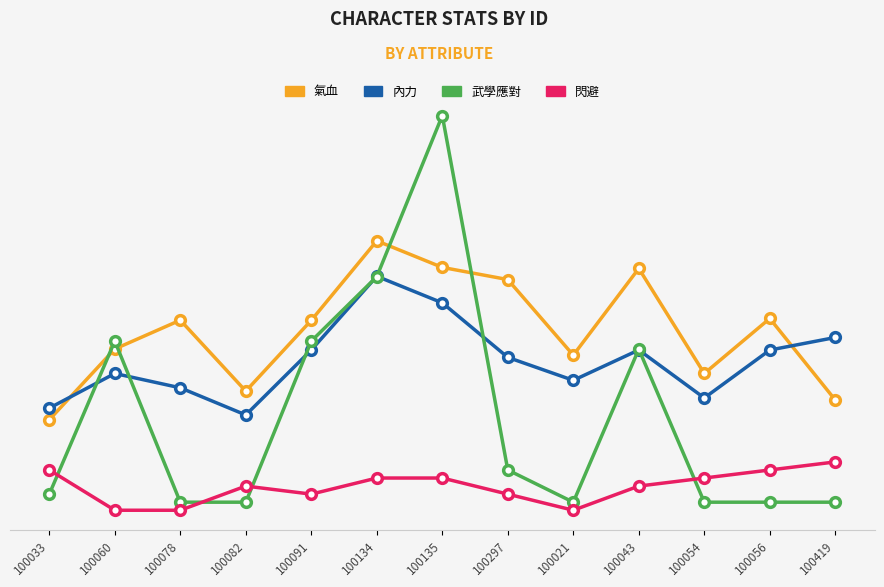

Is this an area chart (filled region under the line)?

No